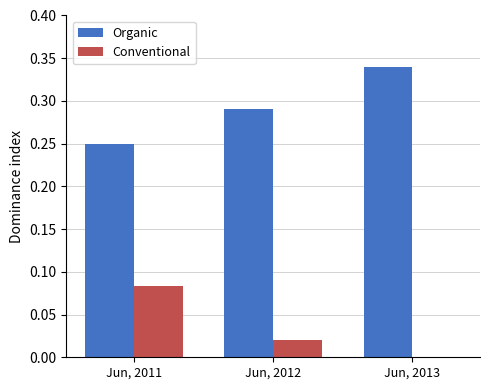

At which category does the chart reach its peak across all series?

Jun, 2013